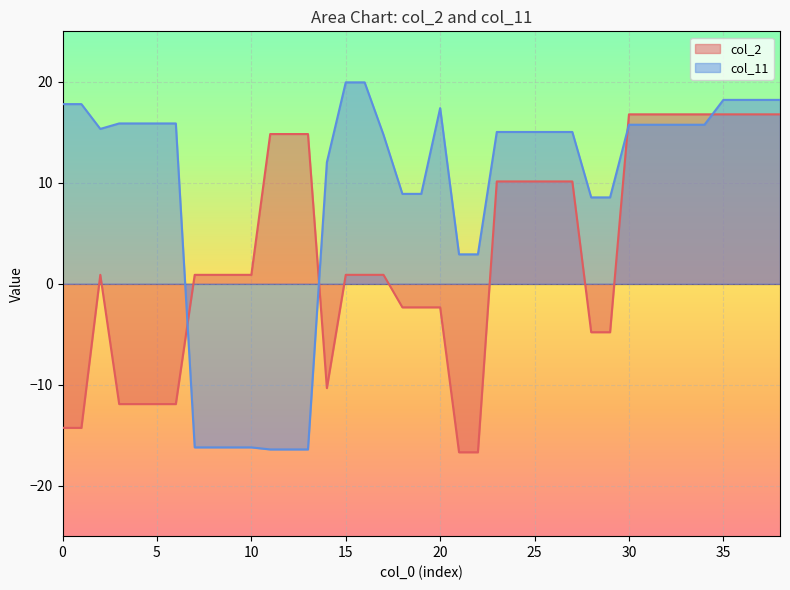

Is it true that col_11 equals 15.8 at 14?

False